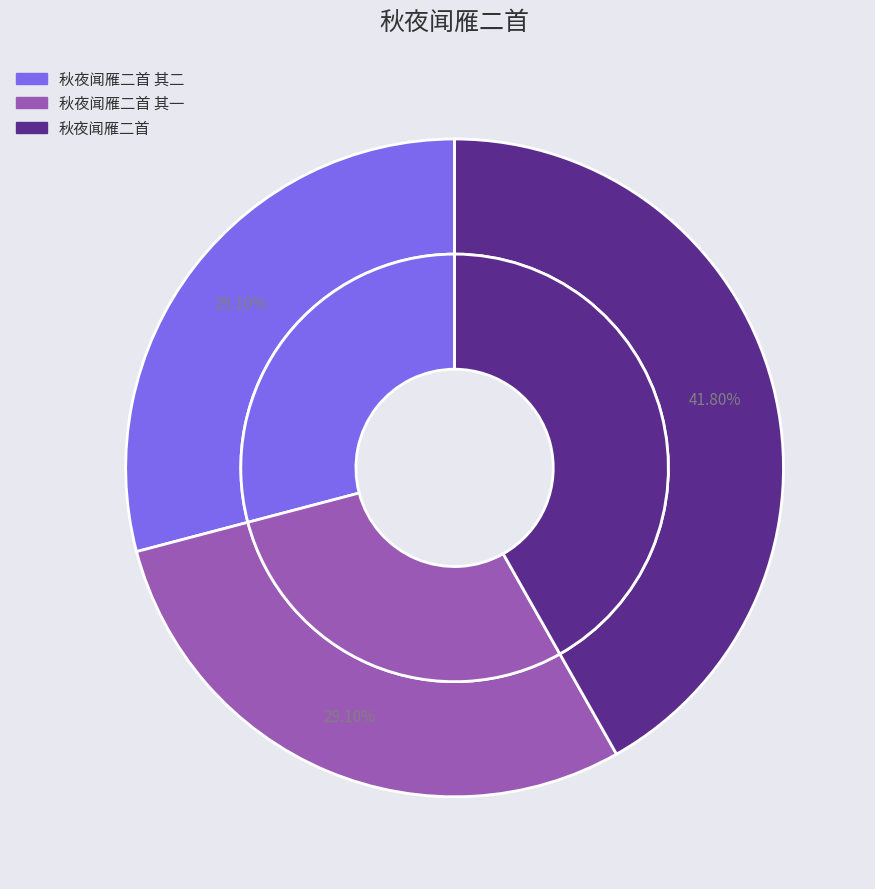

To the nearest percent, what is the average slice percentage?

33%